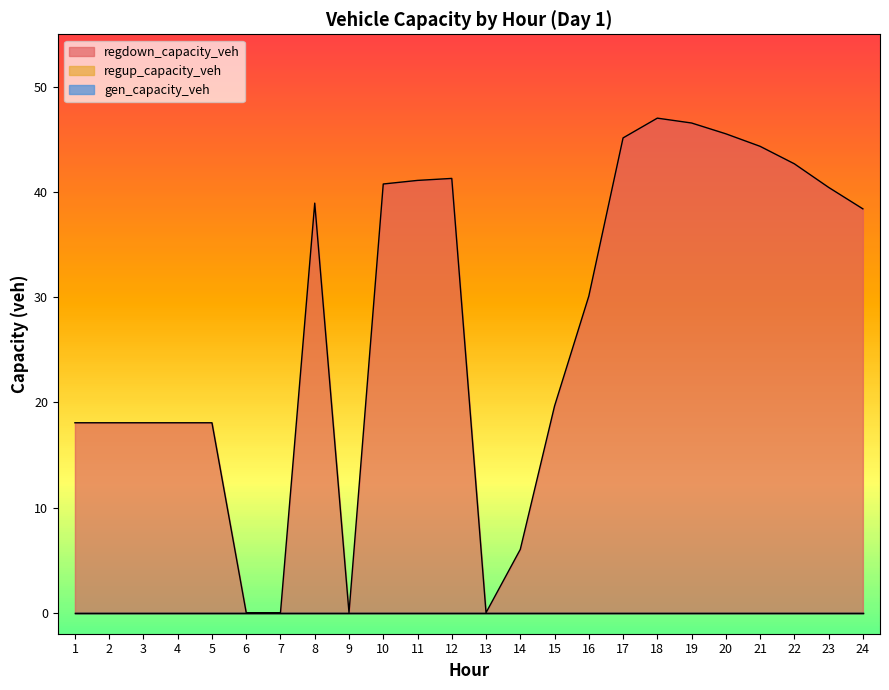

Where is the first local minimum for regdown_capacity_veh?

9